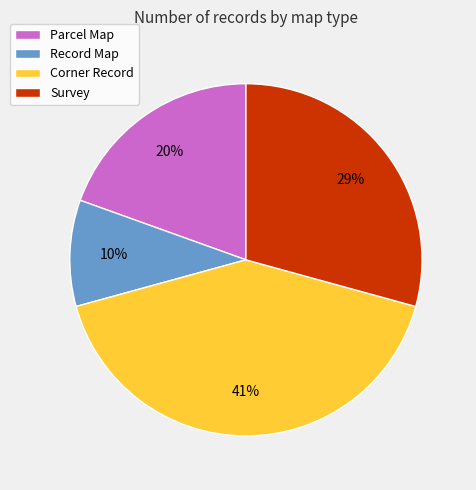

To the nearest percent, what is the average slice percentage?

25%